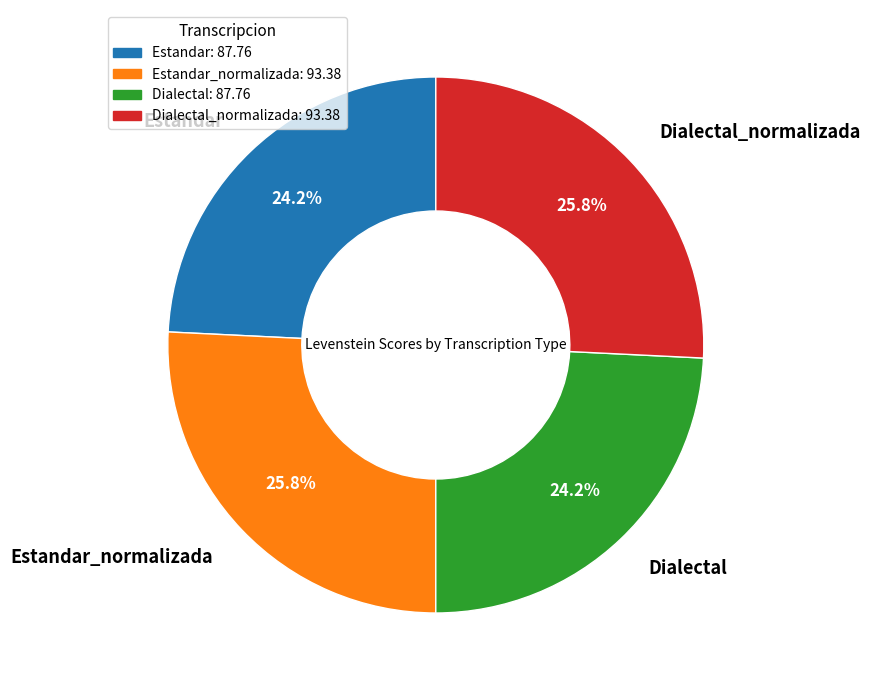

Is there any slice that represents more than half of the pie?

No